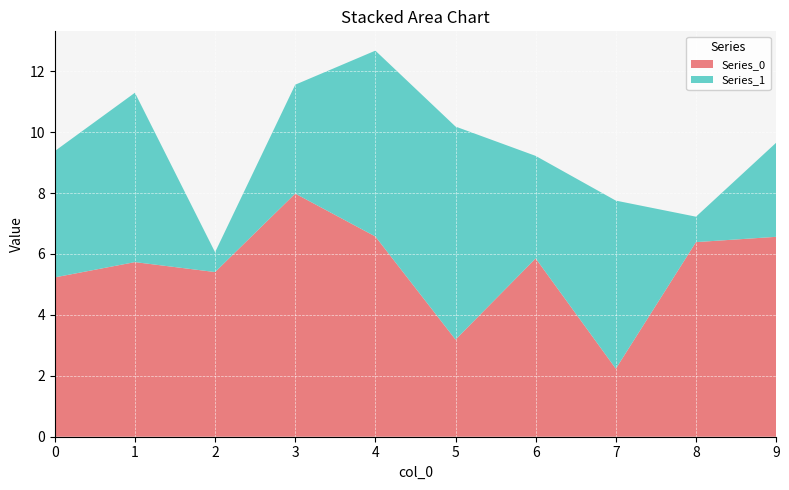

Reading right to left, extract all data points from this chart.

0: 6.6	6.4	2.2	5.9	3.2	6.6	8.0	5.4	5.7	5.2
1: 3.1	0.8	5.5	3.4	7.0	6.1	3.6	0.7	5.6	4.1